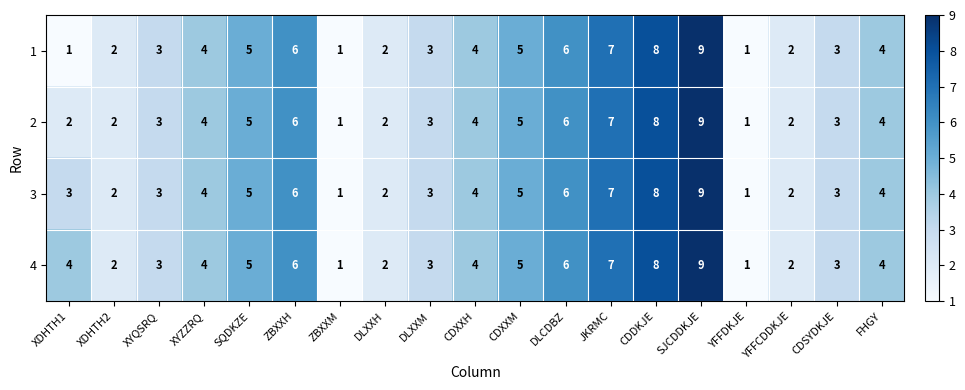

Rank the series by their average value, from lowest to highest.

1, 2, 3, 4